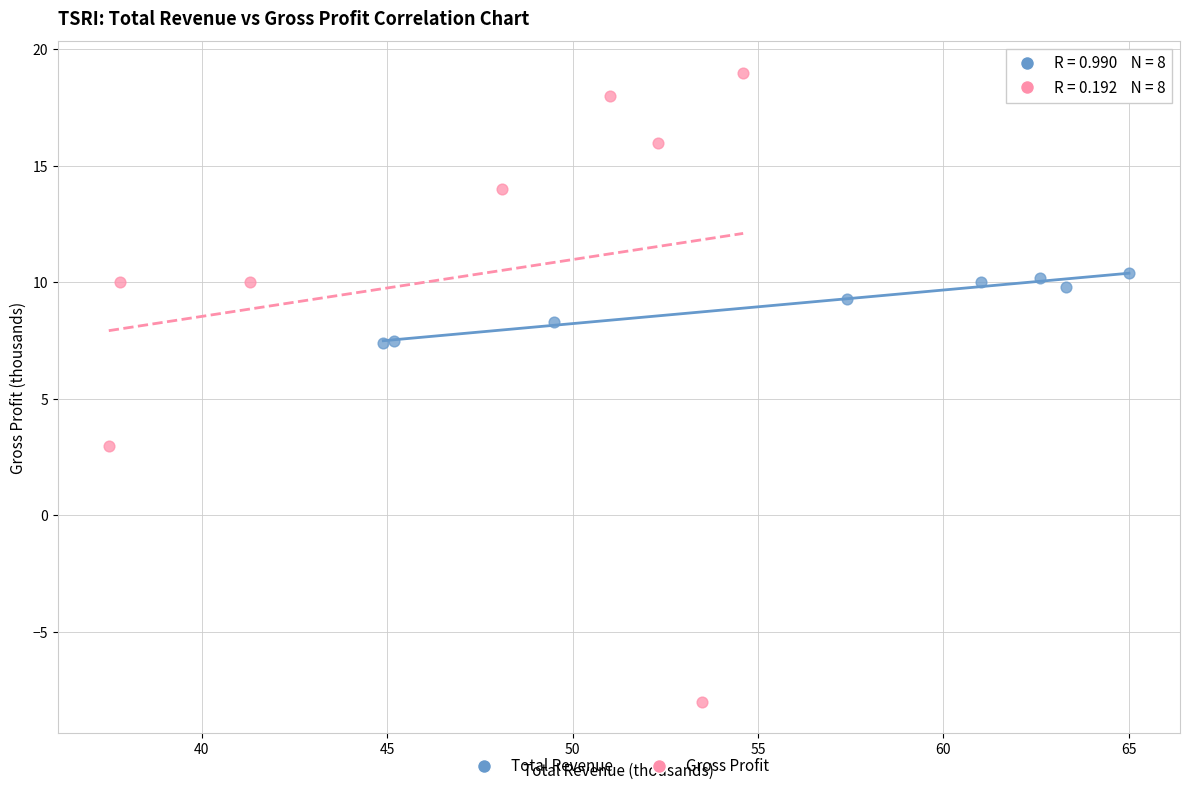

Which series contains the highest Y value?

Gross Profit